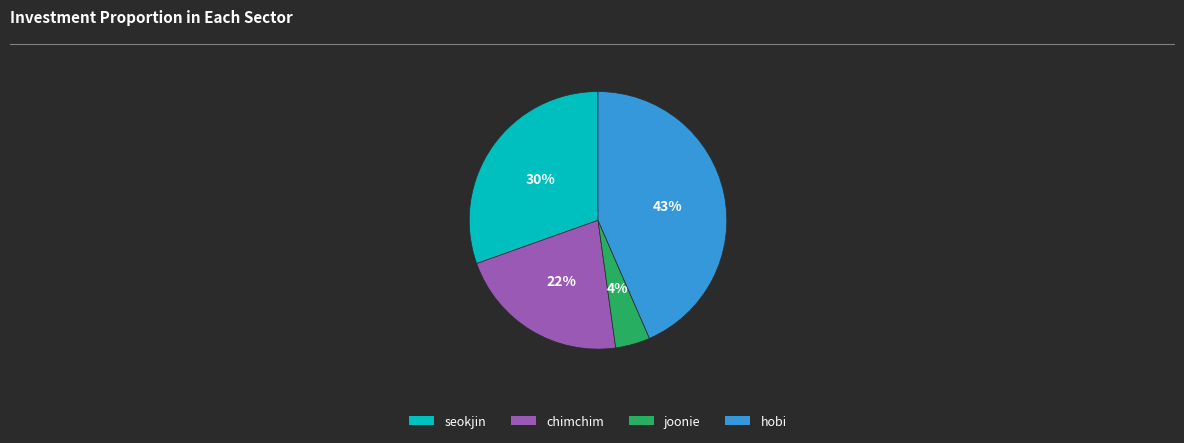

Is there a majority slice in this chart?

No